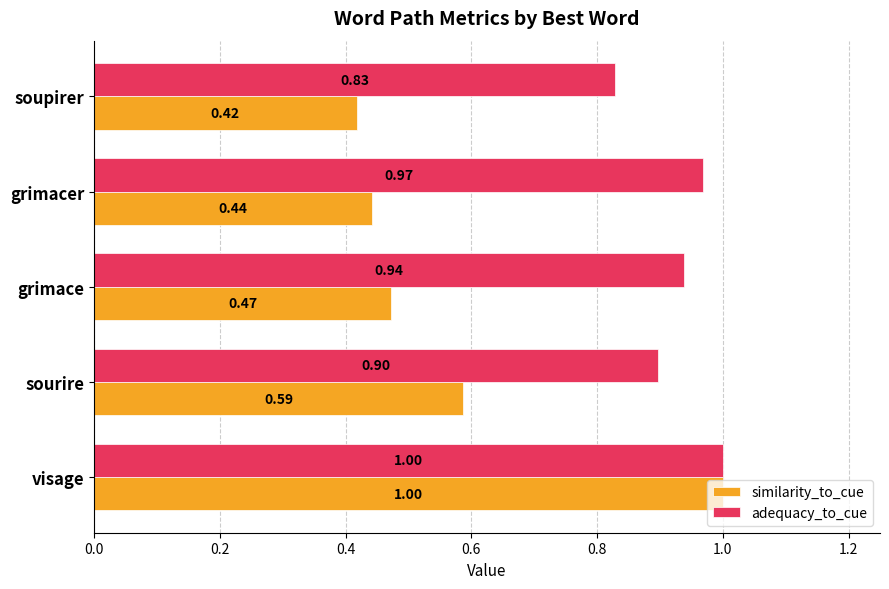

What is the sum of all adequacy_to_cue values?

4.6